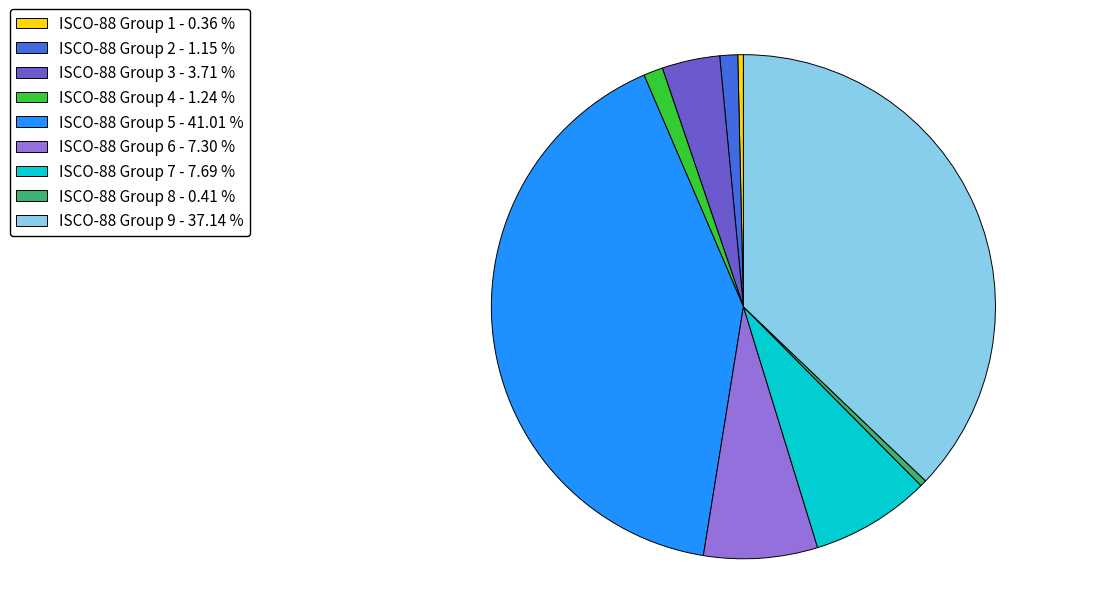

Between ISCO-88 Group 9 - 37.14 % and ISCO-88 Group 5 - 41.01 %, which is larger?

ISCO-88 Group 5 - 41.01 %